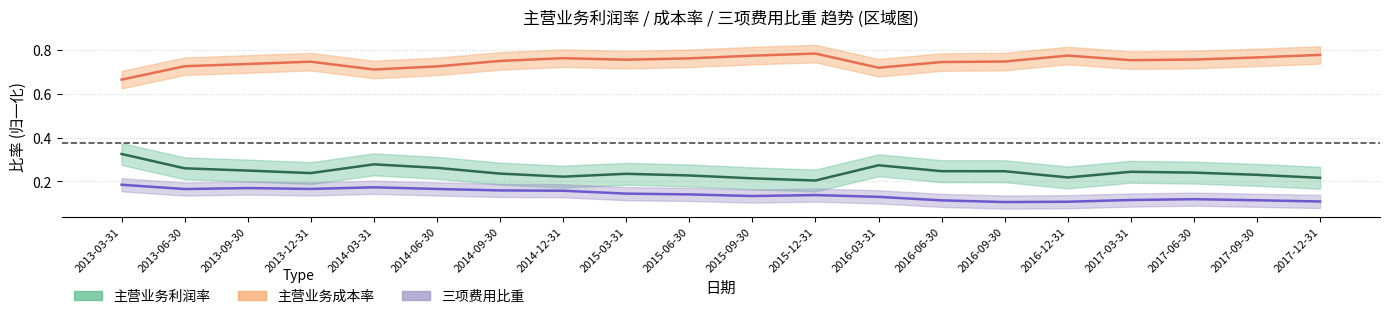

Reading right to left, transcribe all the data shown in this chart.

主营业务利润率: 0.2	0.2	0.2	0.2	0.2	0.2	0.2	0.3	0.2	0.2	0.2	0.2	0.2	0.2	0.3	0.3	0.2	0.2	0.3	0.3
主营业务成本率: 0.8	0.8	0.8	0.8	0.8	0.7	0.7	0.7	0.8	0.8	0.8	0.8	0.8	0.7	0.7	0.7	0.7	0.7	0.7	0.7
三项费用比重: 0.1	0.1	0.1	0.1	0.1	0.1	0.1	0.1	0.1	0.1	0.1	0.1	0.2	0.2	0.2	0.2	0.2	0.2	0.2	0.2